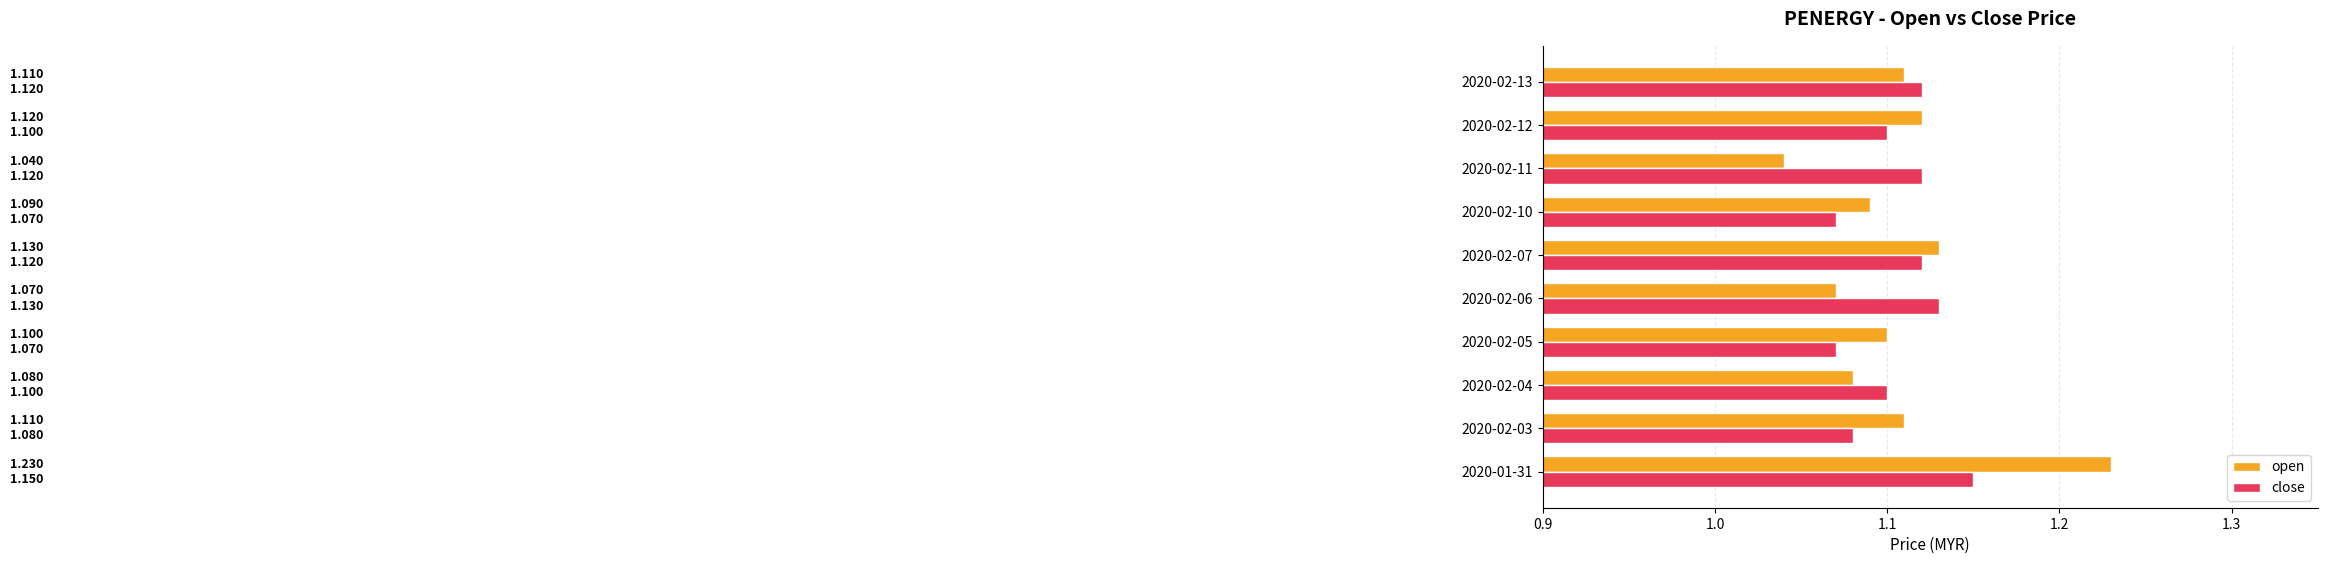

Which series has the largest total across all categories?

open